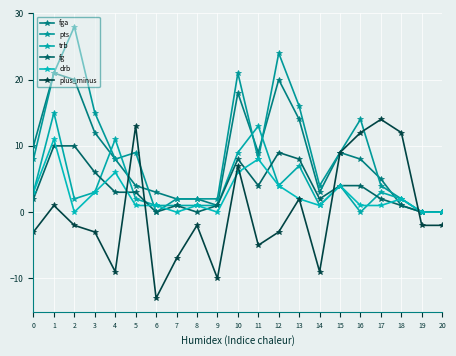

At which label does fg reach its peak?

1